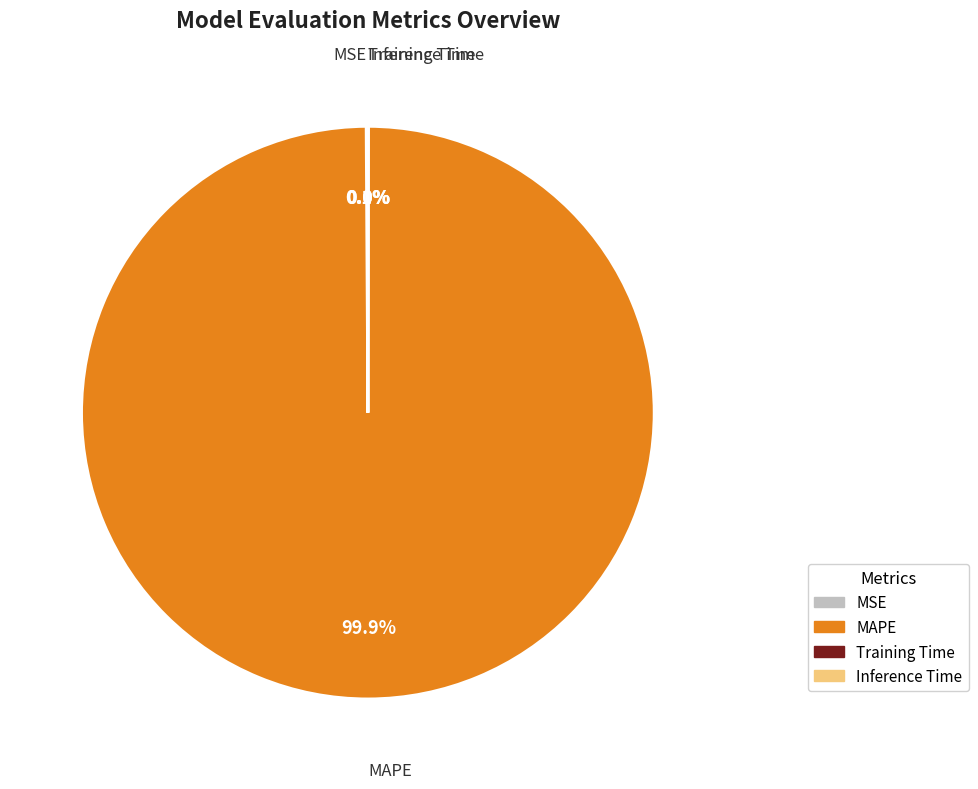

To the nearest percent, what is the difference between the largest and smallest slice percentages?

100%